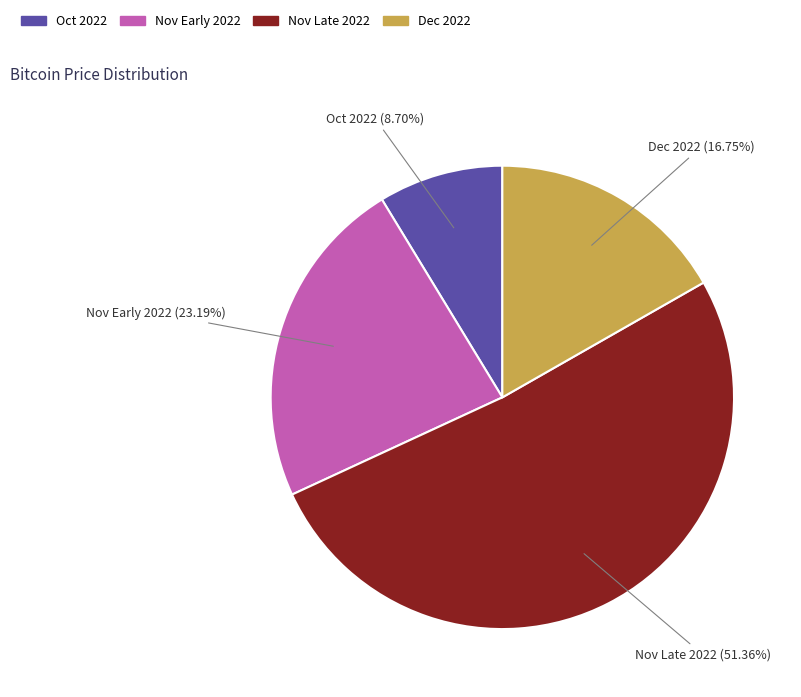

Is there a majority slice in this chart?

Yes